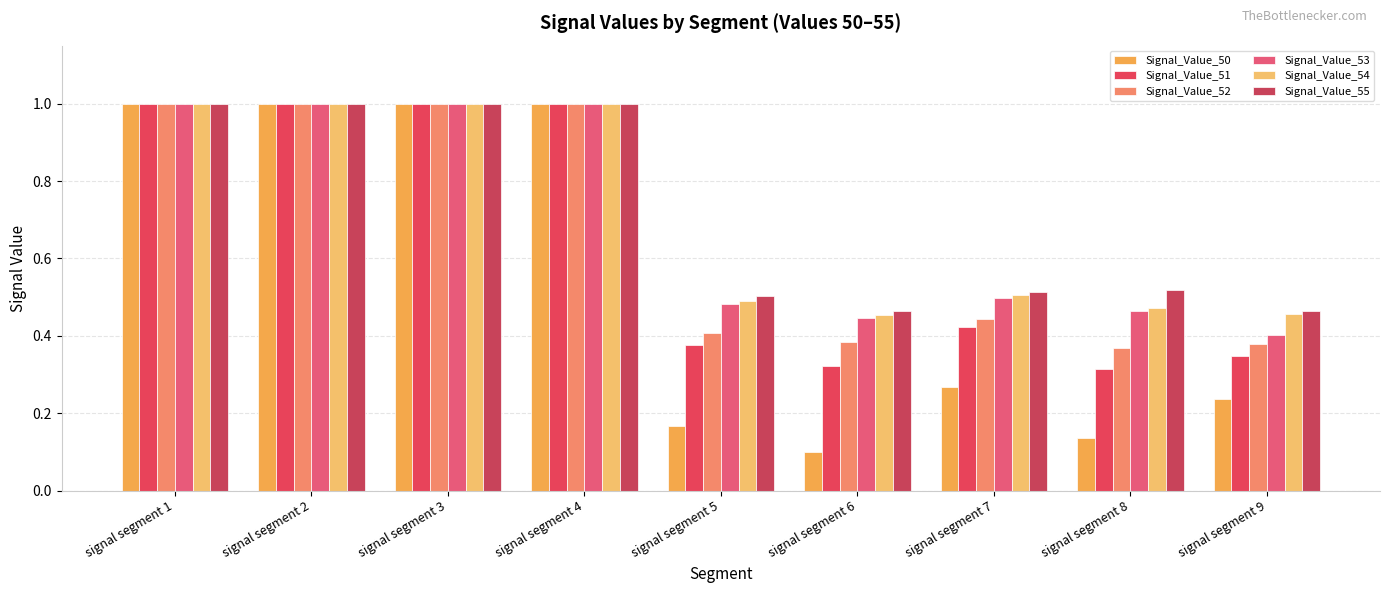

Between signal segment 3 and signal segment 6, which series saw the biggest shift?

Signal_Value_50